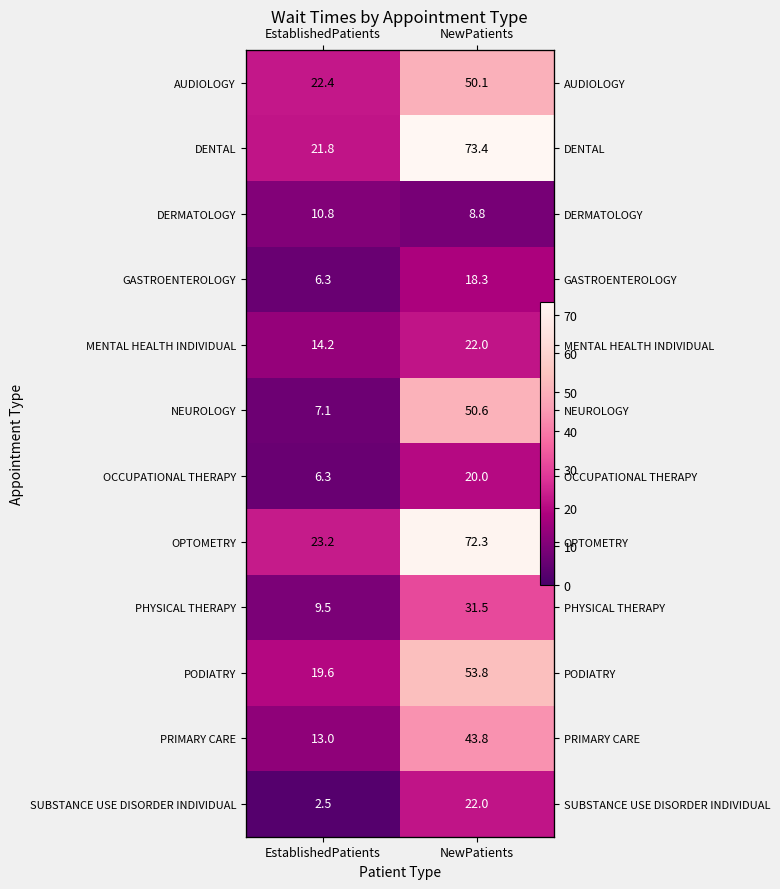

Where is DENTAL nearest to the value 47?

EstablishedPatients